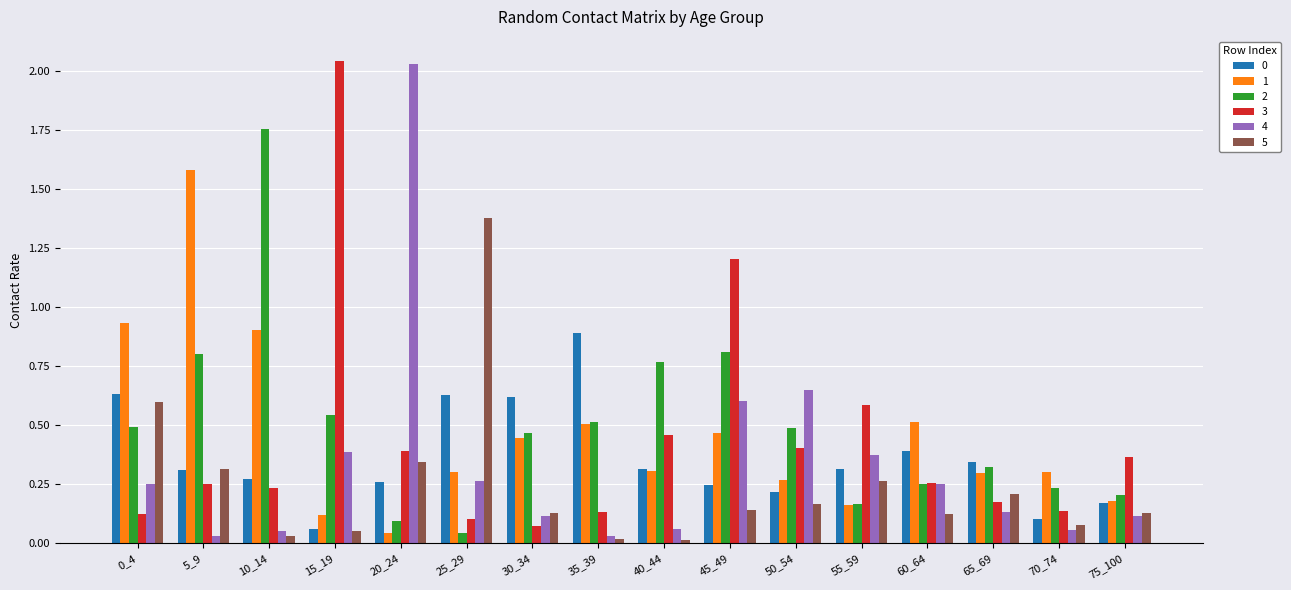

What is the difference between the maximum and second lowest values in the 1 series?

1.5